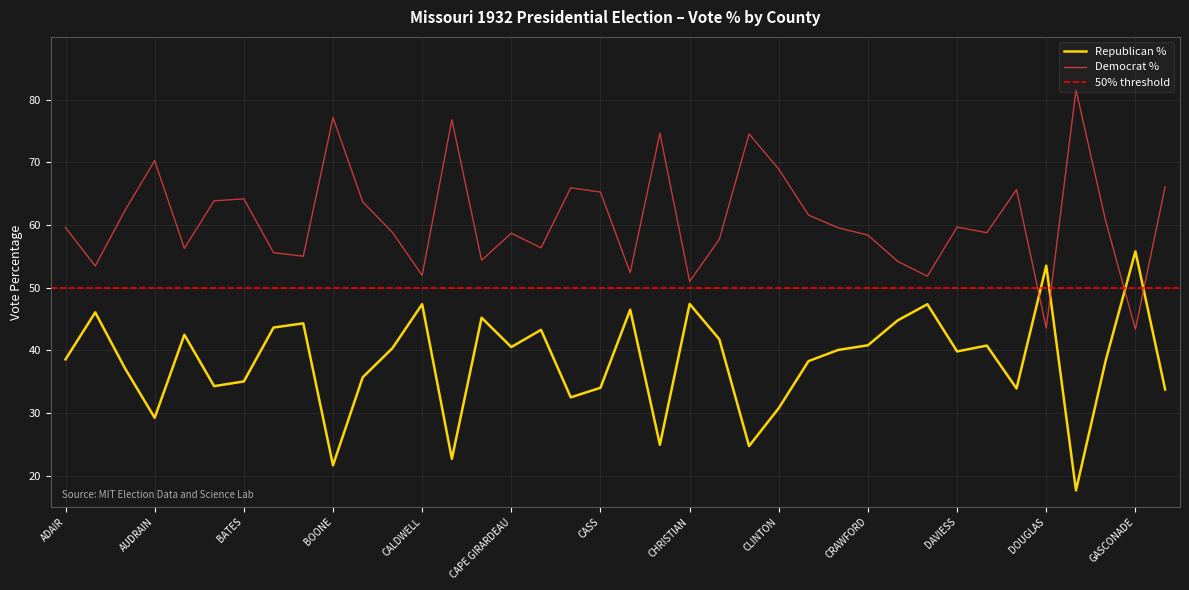

What is the sum of all Democrat % values?

2313.0